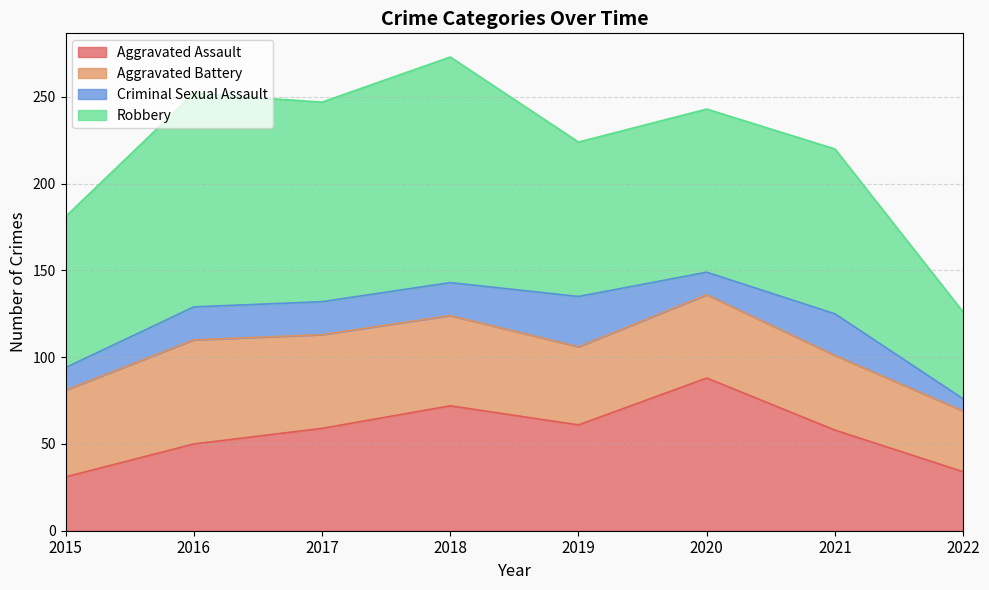

What is the spread (max minus min) of values at 2021?

71